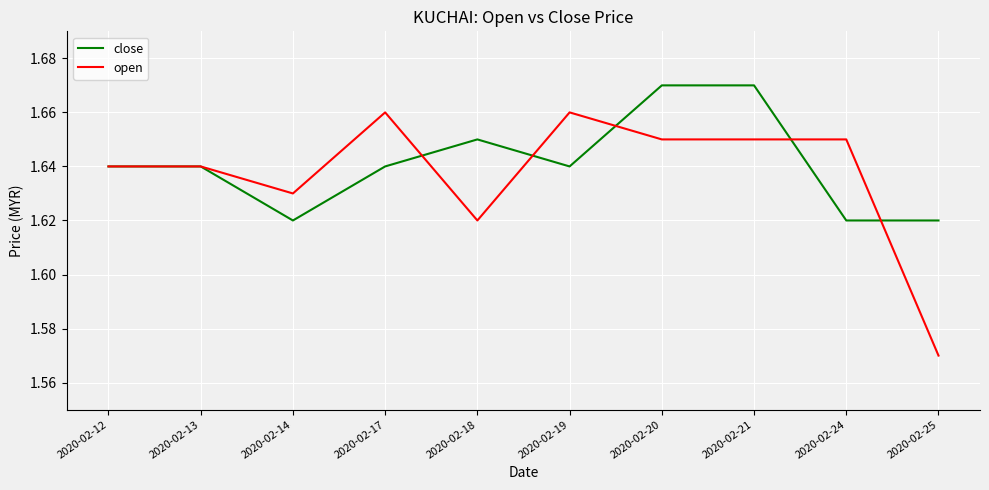

Which series changed the most between 2020-02-13 and 2020-02-20?

close